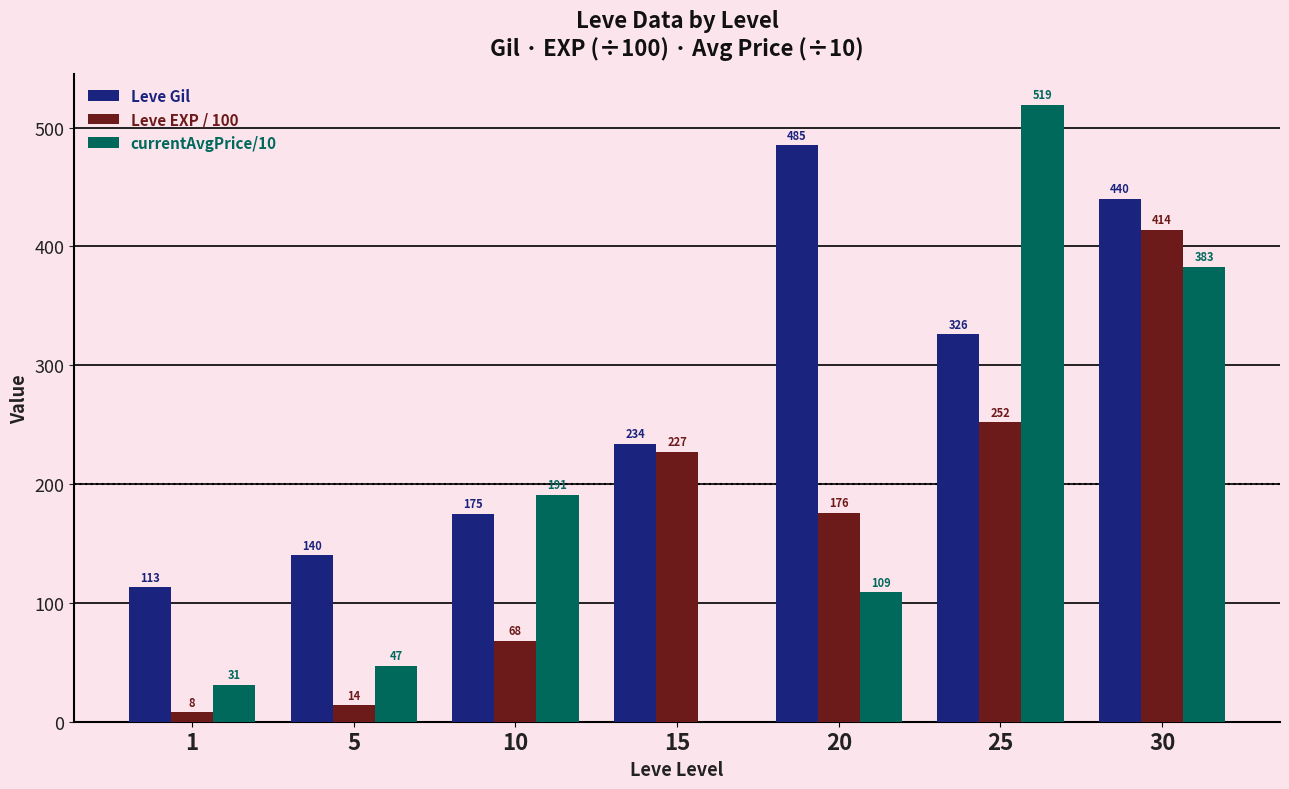

How many series are shown in this chart?

3